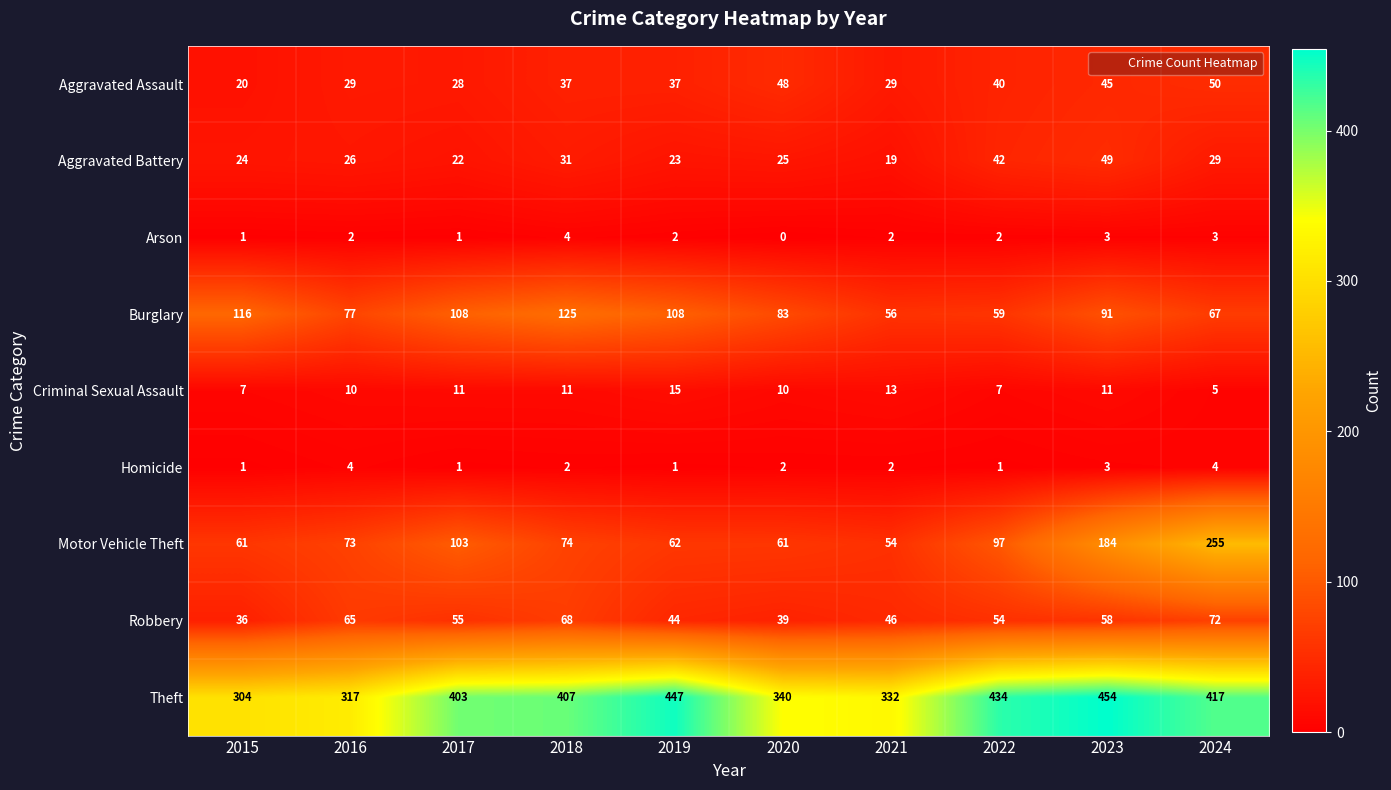

How many data points does each series have?

10